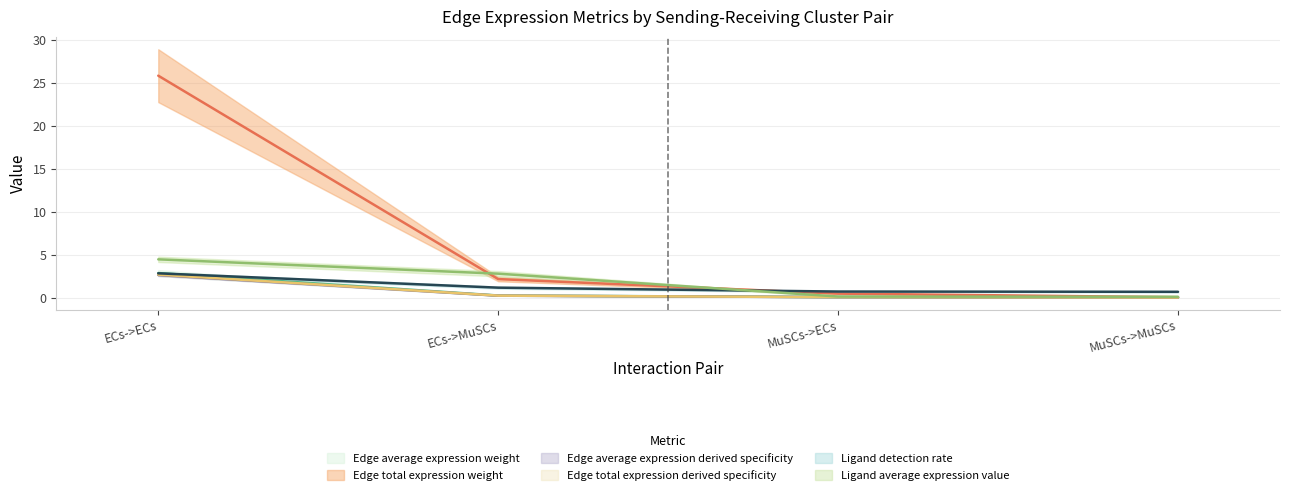

True or false: Edge total expression weight has a value of 0.0 at MuSCs->ECs.

False